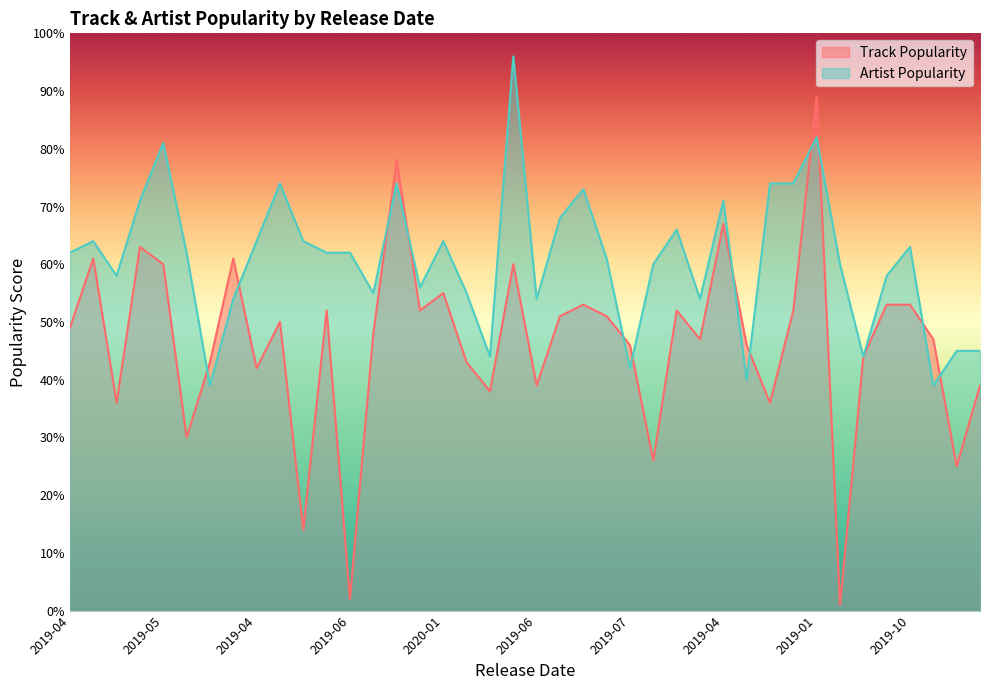

How many interior local valleys does the Artist Popularity series have?

11